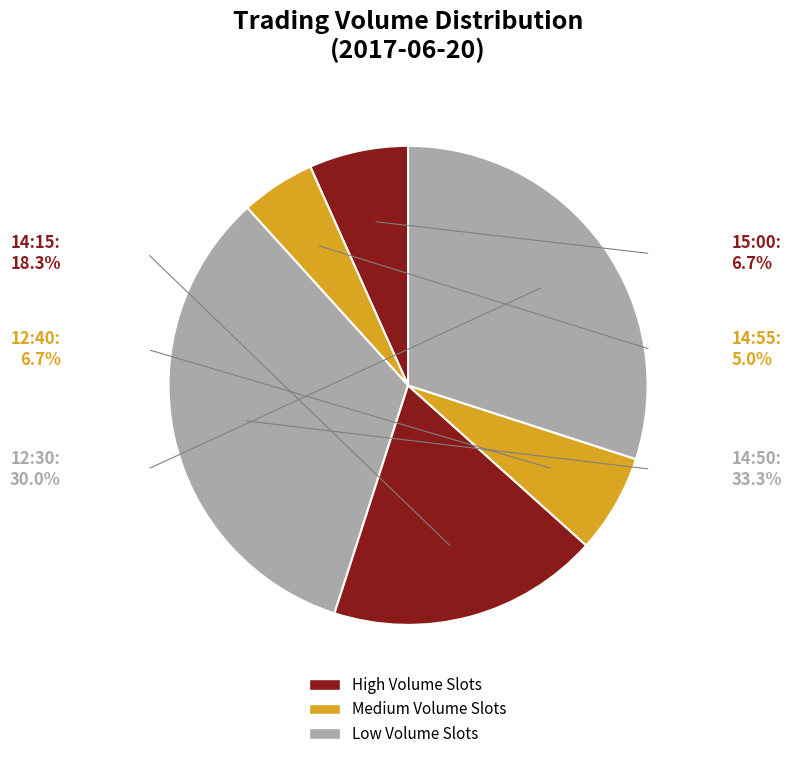

What is the total percentage of 14:15 and 14:50?

51.6%